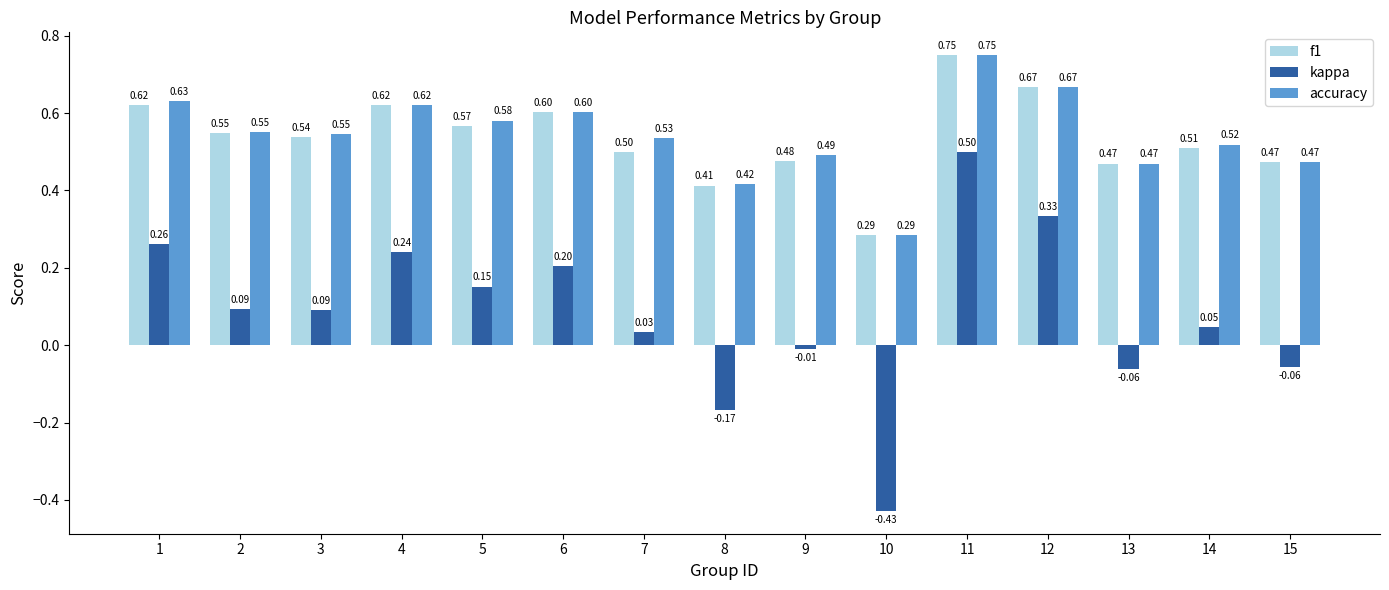

How many groups of bars are there?

15